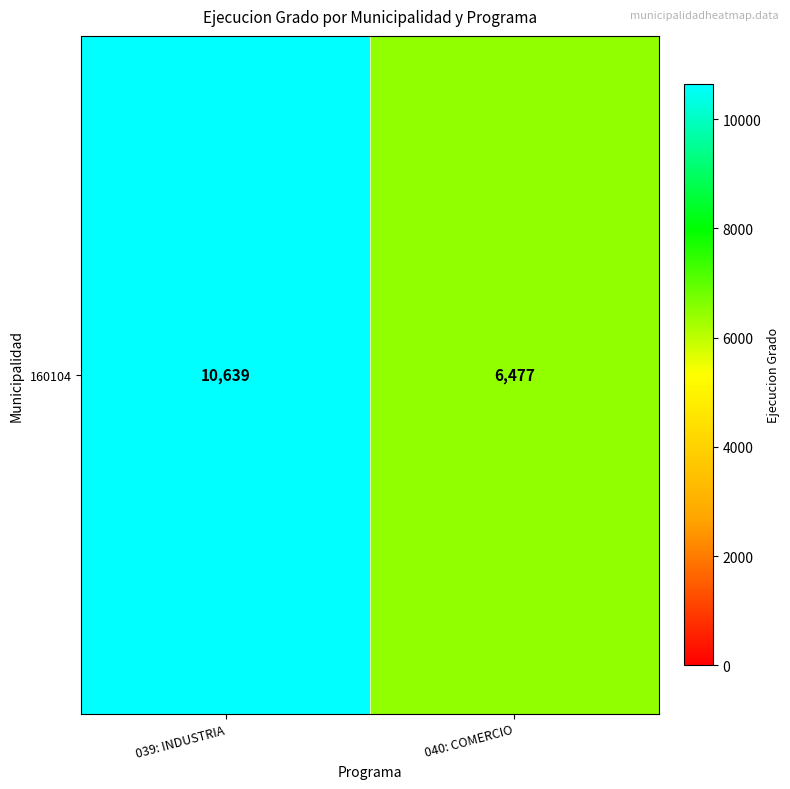

What is the average value?

8558